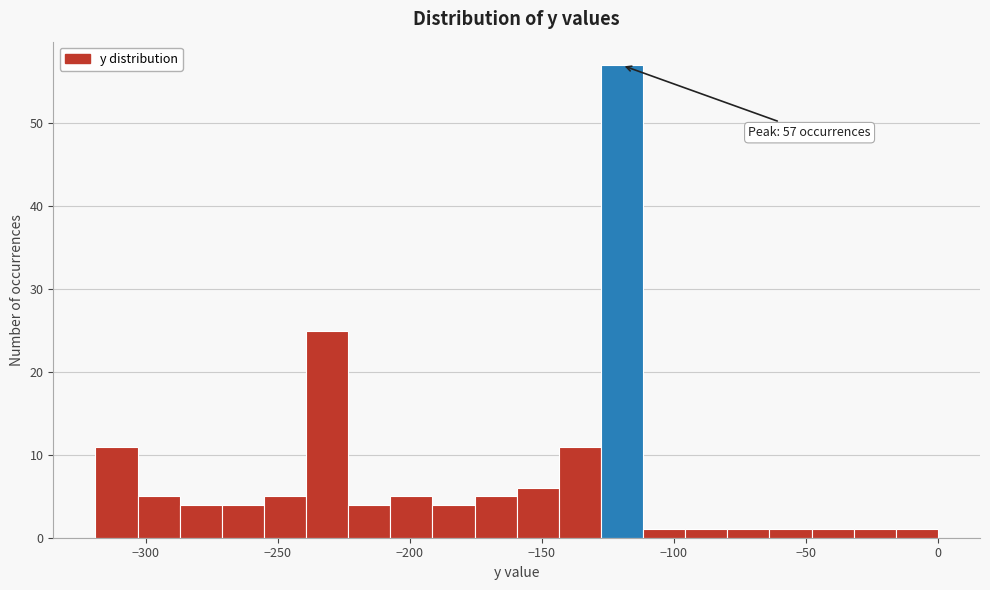

Read against the x-axis, roughly where is the centre of the tallest bar?

-120